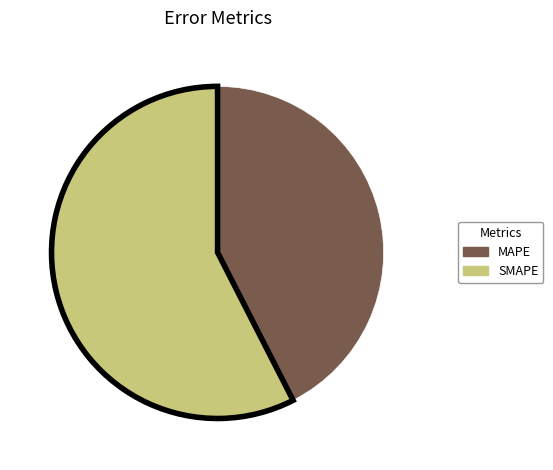

Which has a higher value, SMAPE or MAPE?

SMAPE